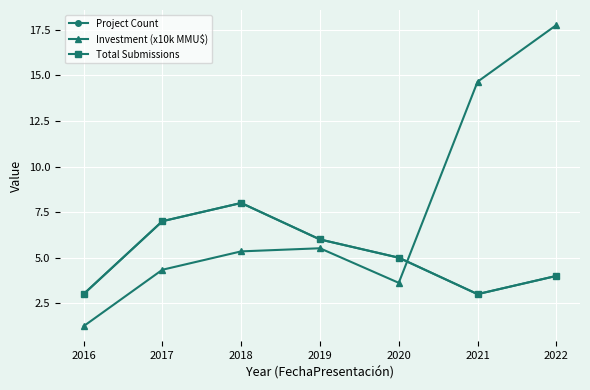

Between which two adjacent categories do Investment (x10k MMU$) and Total Submissions first intersect?

2020 and 2021